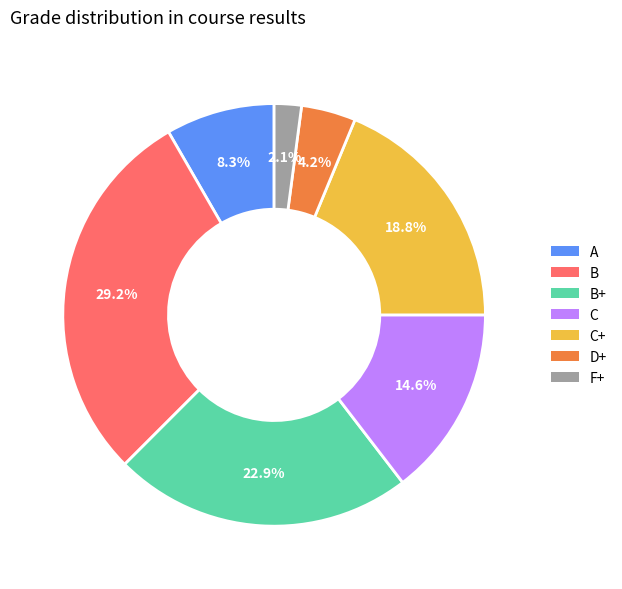

Is there any slice that represents more than half of the pie?

No